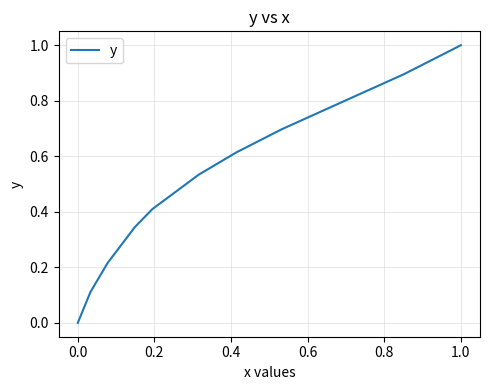

What is the greatest value displayed?

1.0